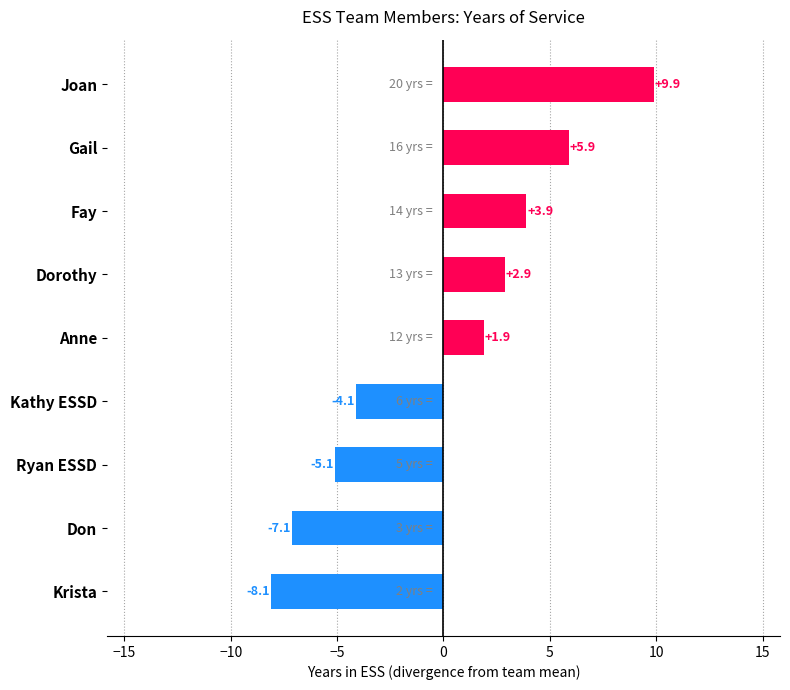

What is the sum of the values at Anne and Joan?

11.8